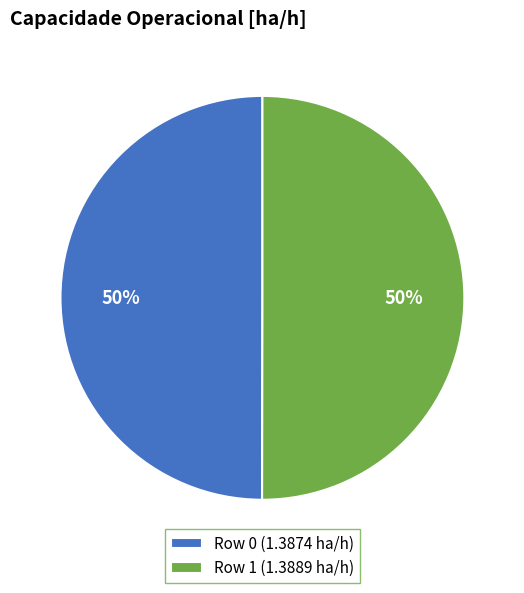

Is it true that Row 1 (1.3889 ha/h) is 50% of the pie?

True